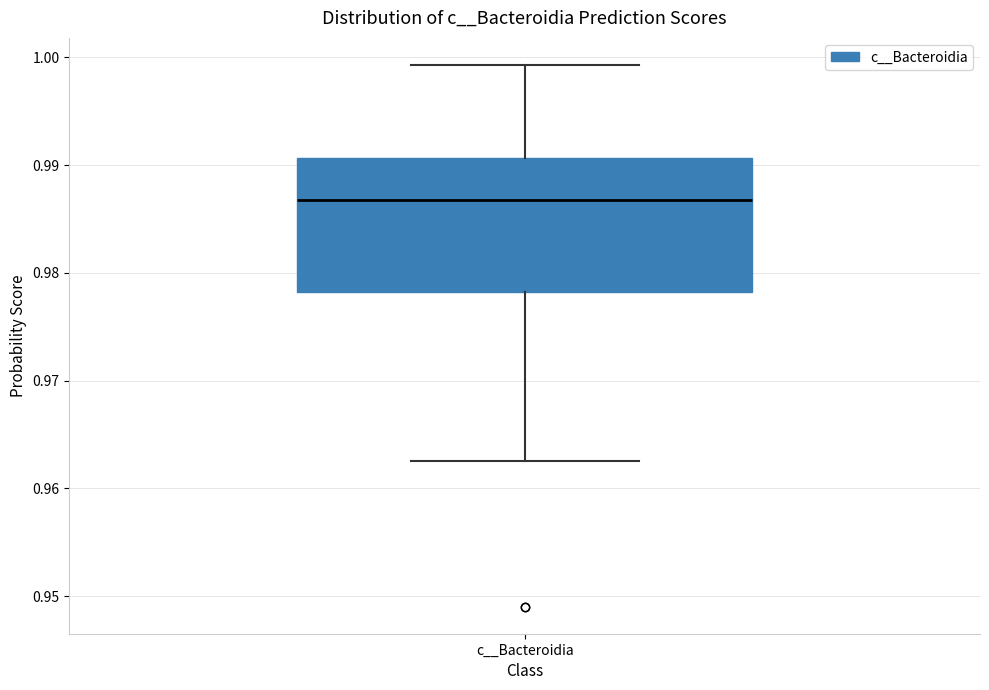

Where does the upper whisker of the box for c__Bacteroidia end on the y-axis? The values are not printed on the chart, so give them approximately, as read against the axis.

0.999